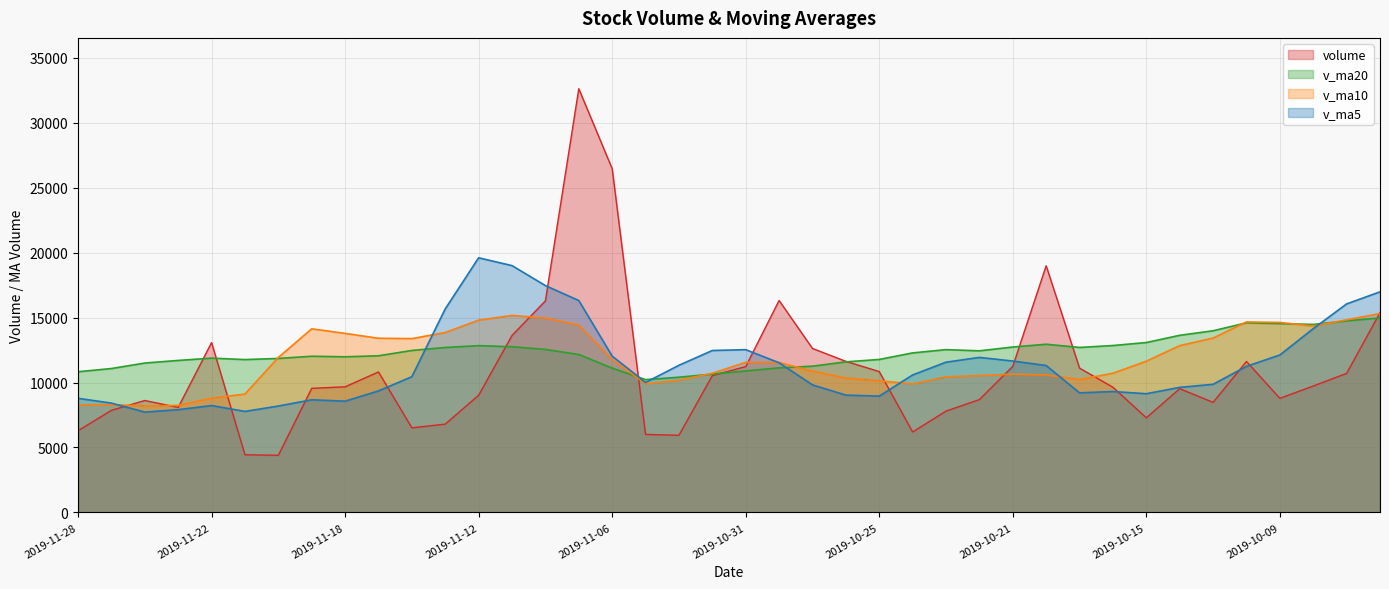

Rank the series by their maximum value, from highest to lowest.

volume, v_ma5, v_ma10, v_ma20